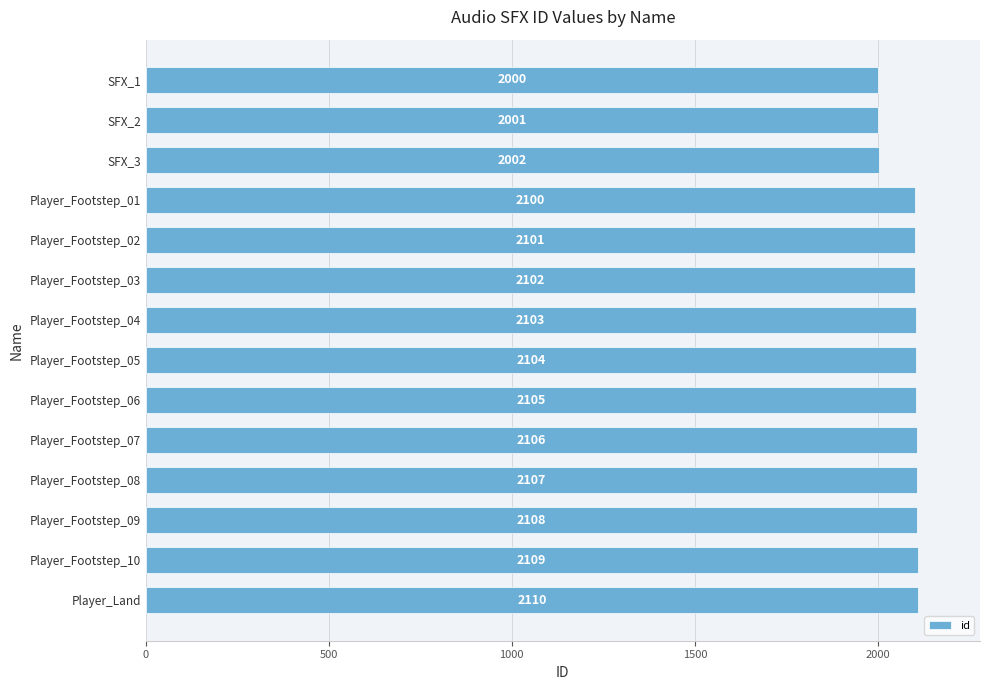

How many bars are there in total?

14